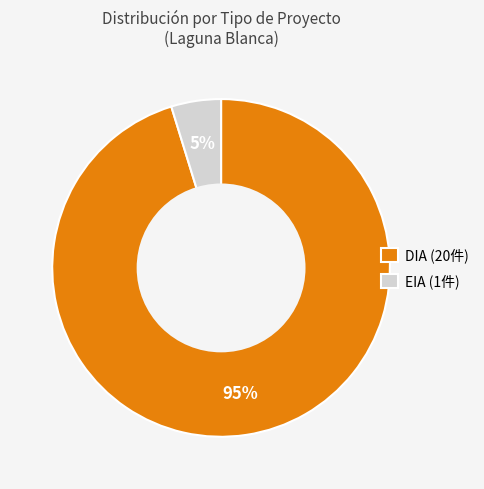

True or false: EIA (1件) accounts for 18% of the total.

False